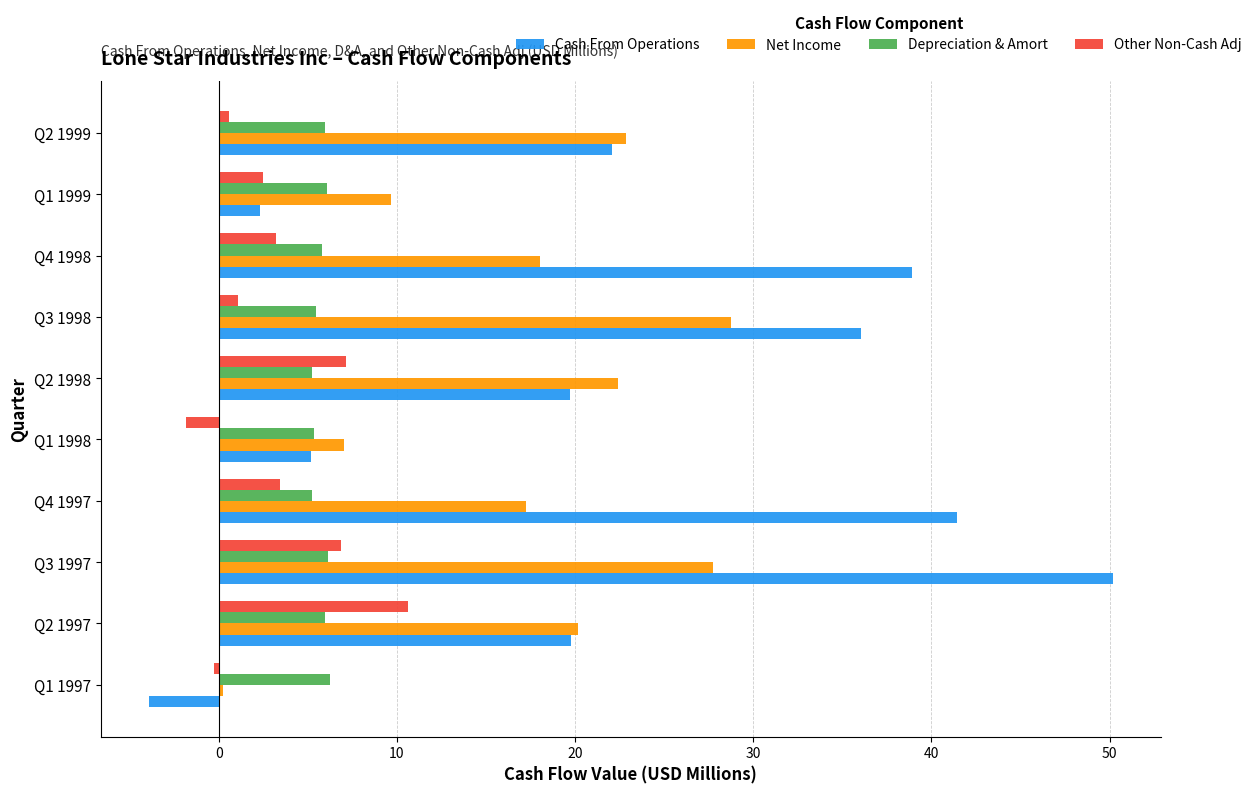

At which category is the sum across all series the highest?

Q3 1997